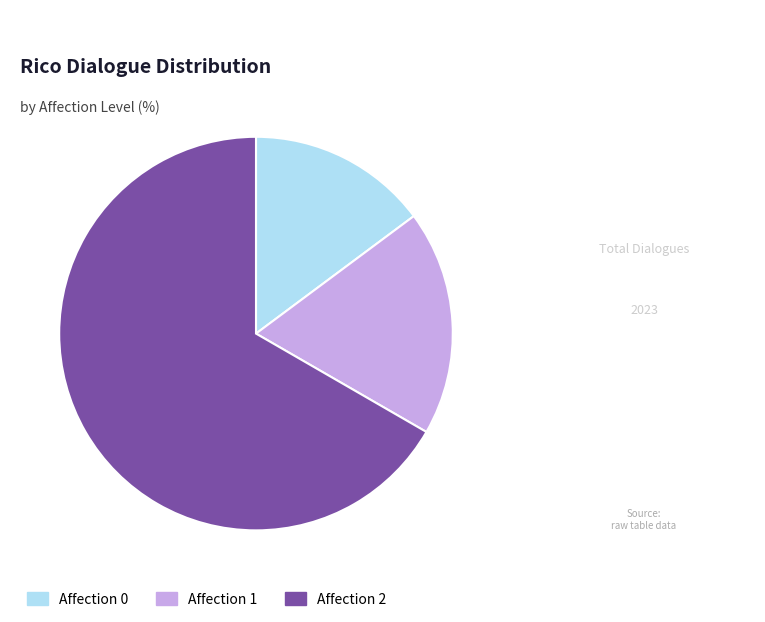

Is there any slice that represents more than half of the pie?

Yes